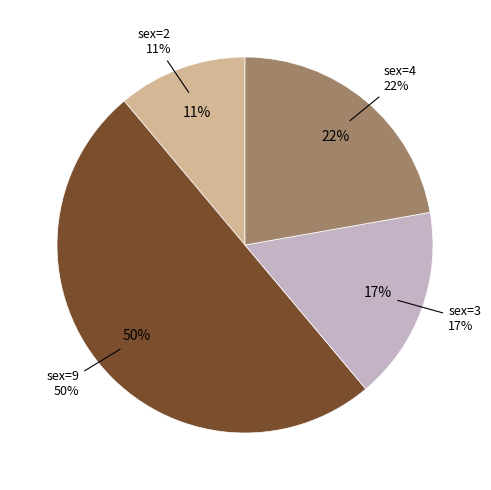

To the nearest percent, what is the difference between the sex=4 and sex=9 slice percentages?

28%